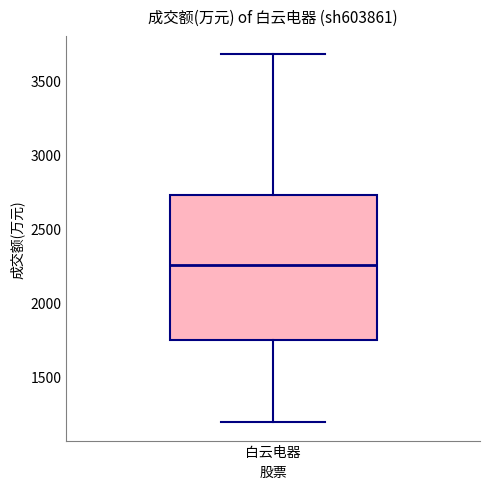

Transcribe this box plot: give where the median line is, the range the box spans, and where the two whiskers end, as read against the y-axis. The values are not printed on the chart, so give them approximately, as read against the axis.

median 2250, box 1750 to 2700, whiskers 1200 to 3700